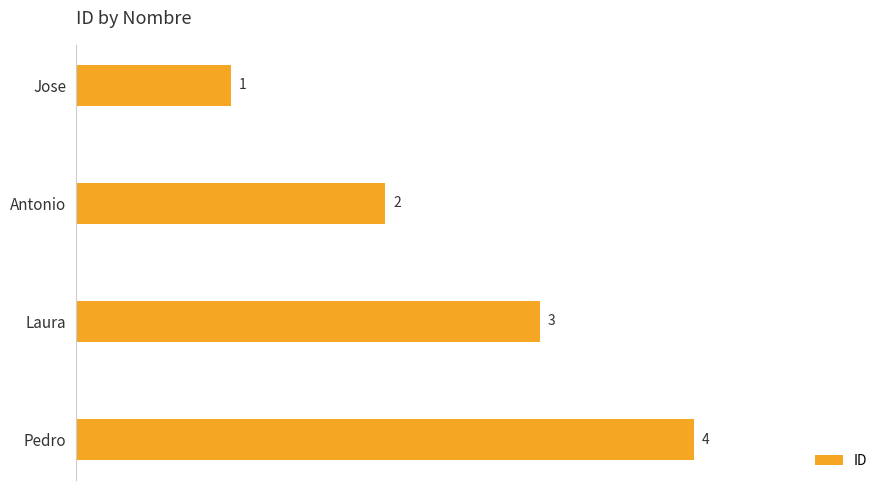

Rank the categories by value from lowest to highest.

Jose, Antonio, Laura, Pedro